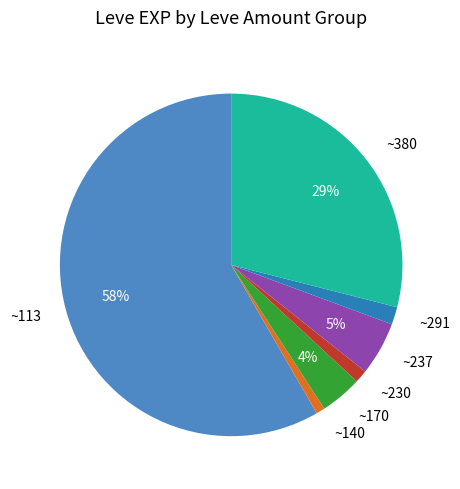

Does any single category account for the majority?

Yes